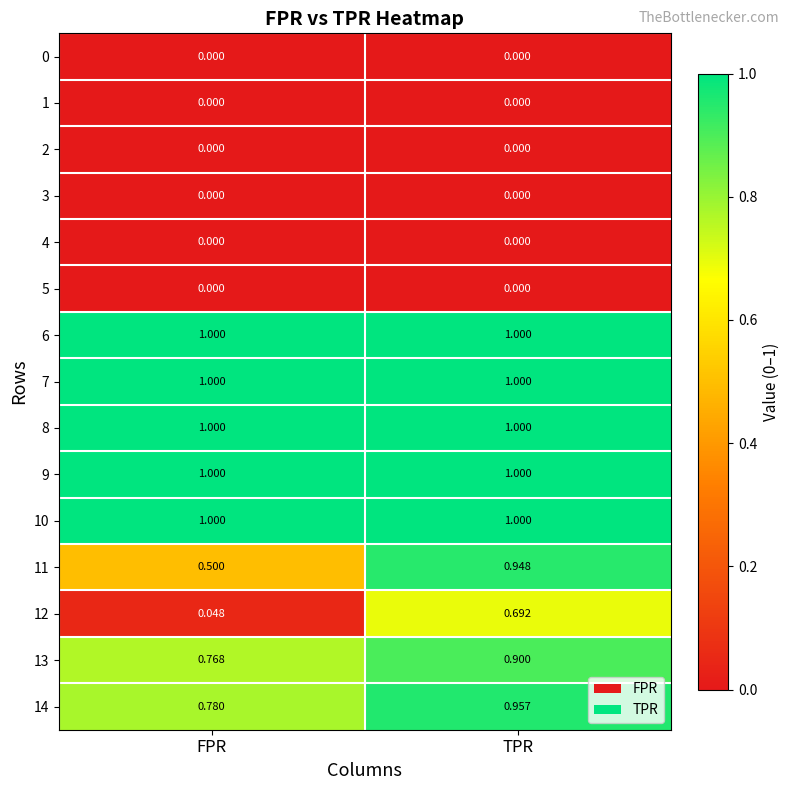

At which category is the sum across all series the highest?

TPR